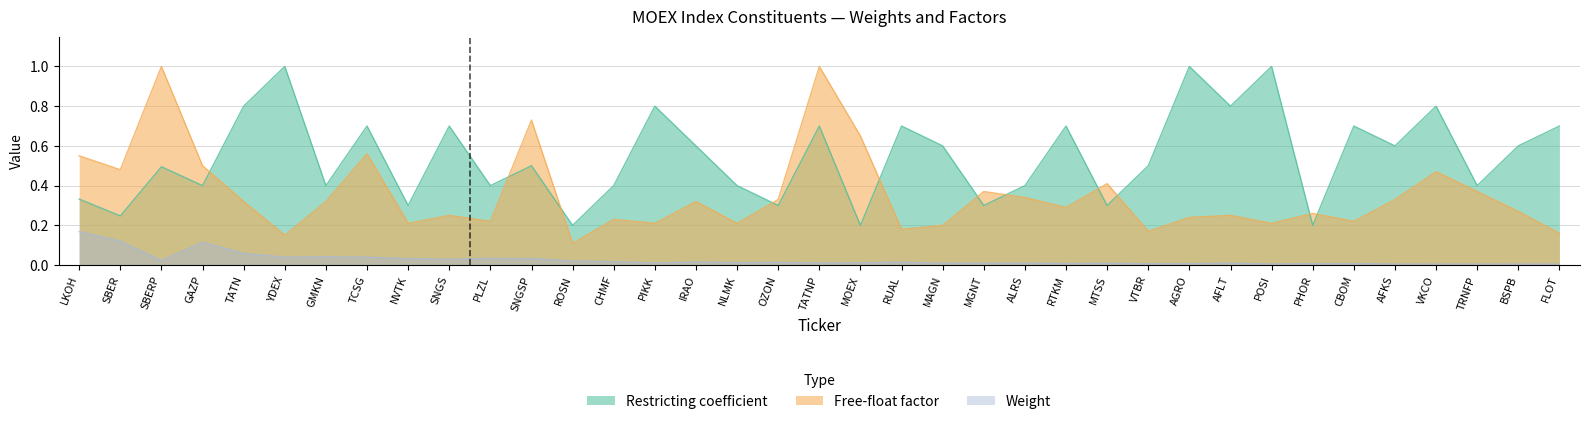

Reading right to left, what are all the values shown in this chart?

Weight: 0.0	0.0	0.0	0.0	0.0	0.0	0.0	0.0	0.0	0.0	0.0	0.0	0.0	0.0	0.0	0.0	0.0	0.0	0.0	0.0	0.0	0.0	0.0	0.0	0.0	0.0	0.0	0.0	0.0	0.0	0.0	0.0	0.1	0.1	0.0	0.1	0.2
Free-float: 0.2	0.3	0.4	0.5	0.3	0.2	0.3	0.2	0.2	0.2	0.2	0.4	0.3	0.3	0.4	0.2	0.2	0.7	1.0	0.3	0.2	0.3	0.2	0.2	0.1	0.7	0.2	0.2	0.2	0.6	0.3	0.1	0.3	0.5	1.0	0.5	0.6
Restricting: 0.7	0.6	0.4	0.8	0.6	0.7	0.2	1.0	0.8	1.0	0.5	0.3	0.7	0.4	0.3	0.6	0.7	0.2	0.7	0.3	0.4	0.6	0.8	0.4	0.2	0.5	0.4	0.7	0.3	0.7	0.4	1.0	0.8	0.4	0.5	0.2	0.3